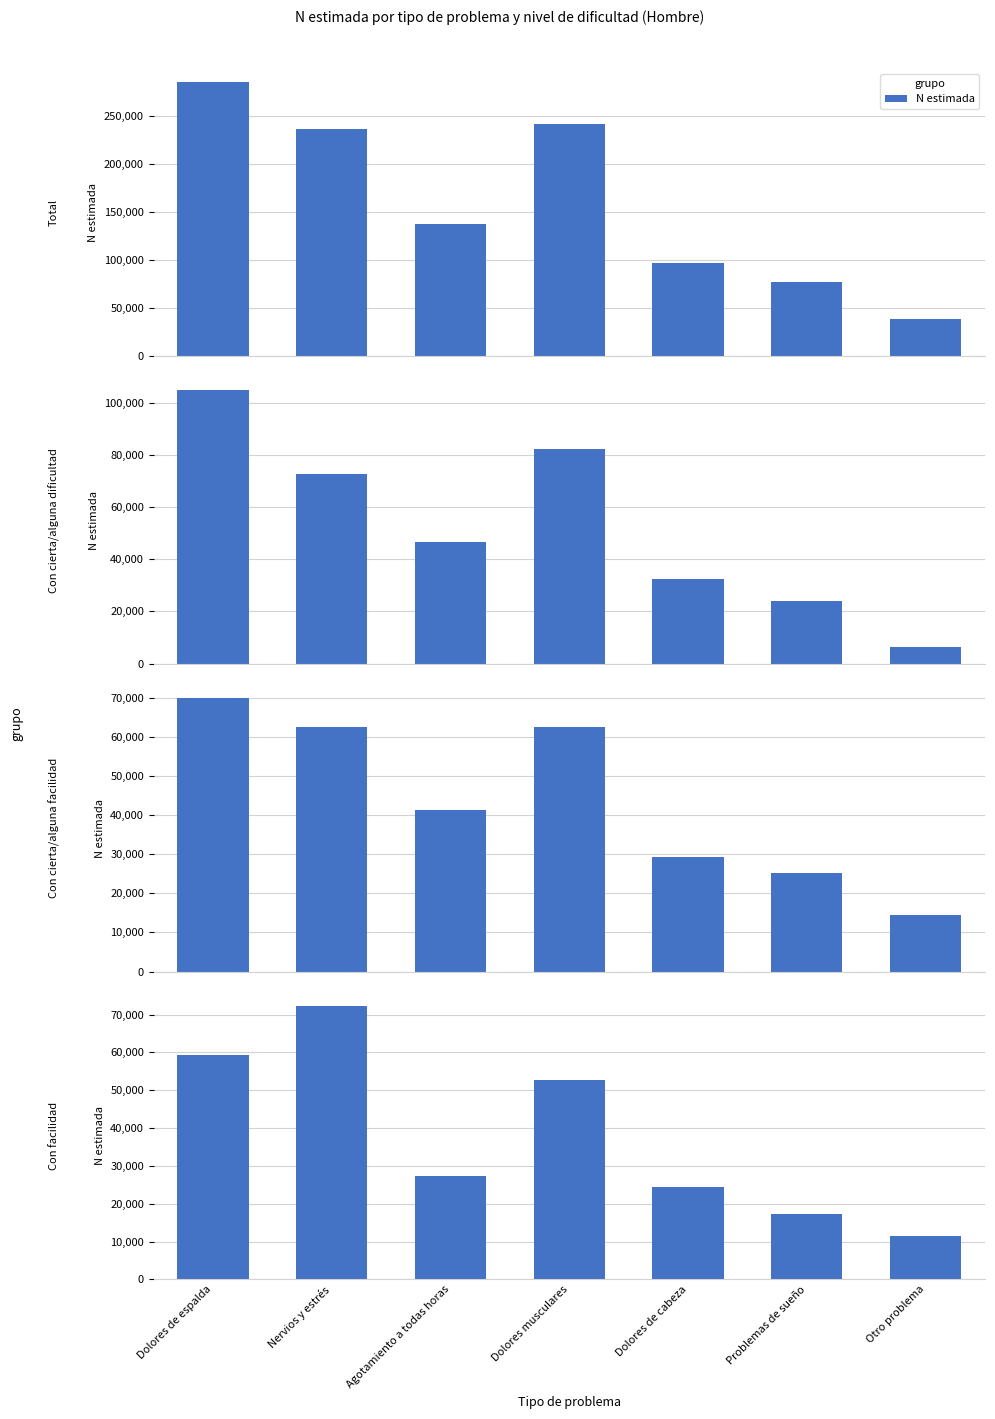

True or false: the data shows 6926 at Problemas de sueño.

False